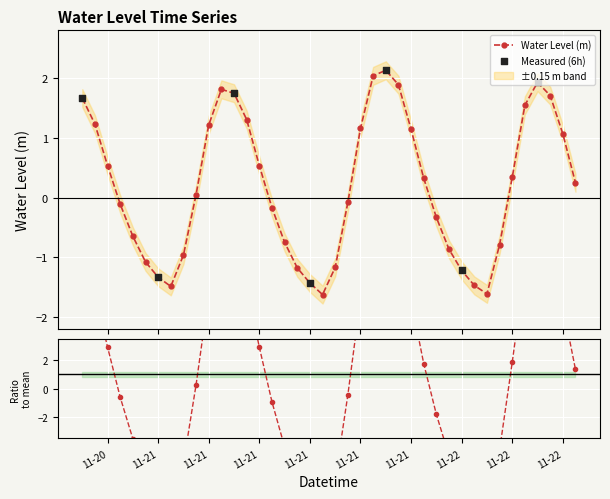

What is the value of the Water Level (m) point at the 14th from the left?

1.3